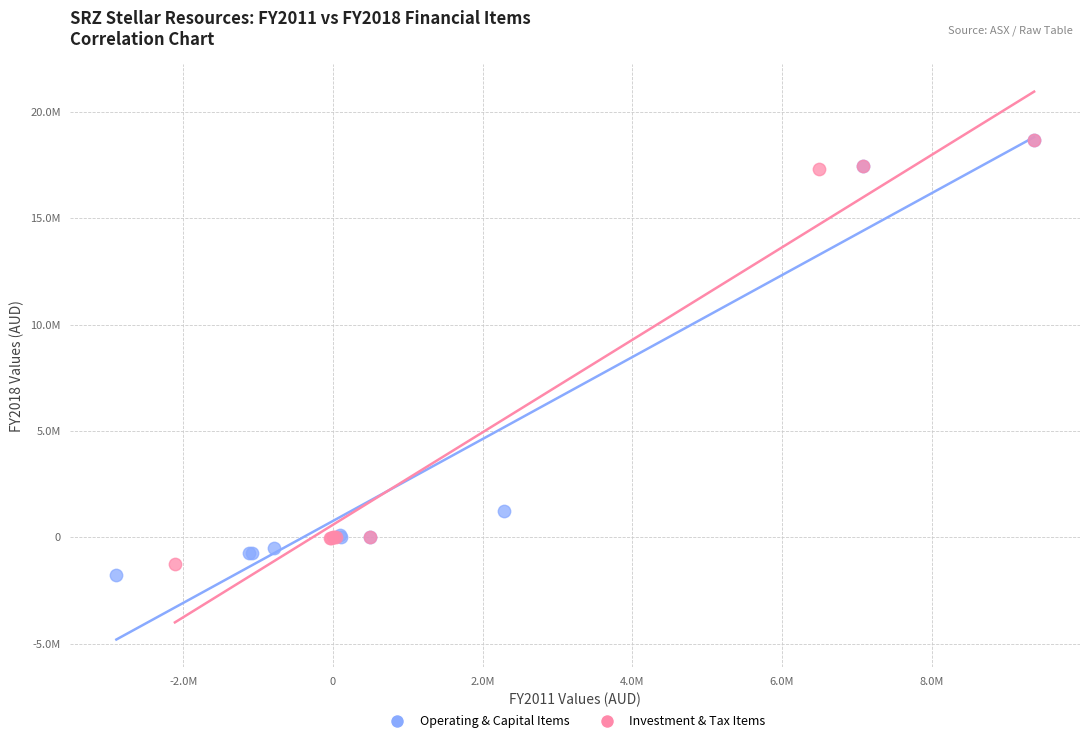

Which series has the largest Y range (max minus min)?

Operating & Capital Items